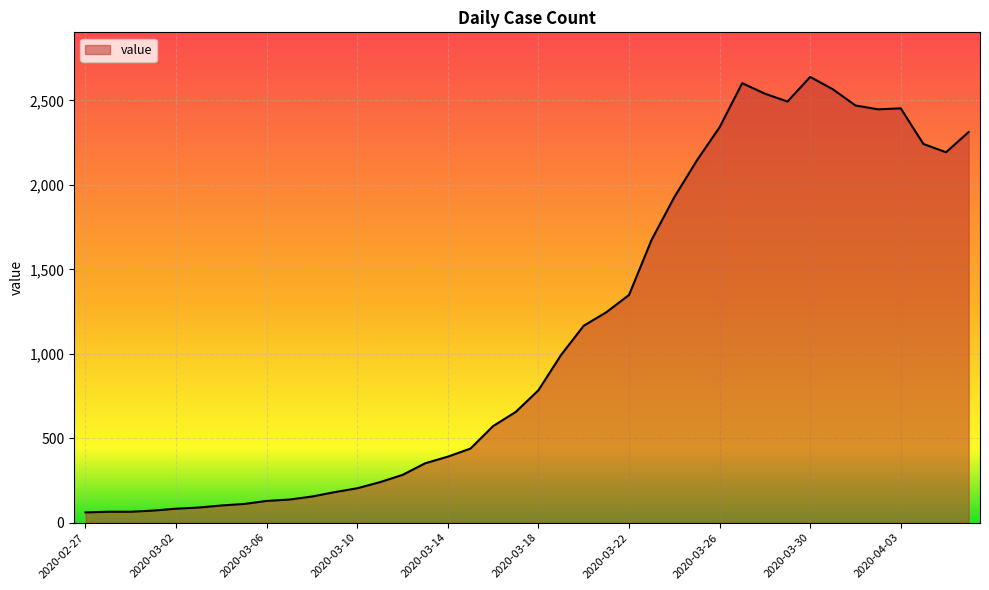

What is the smallest value displayed?

61